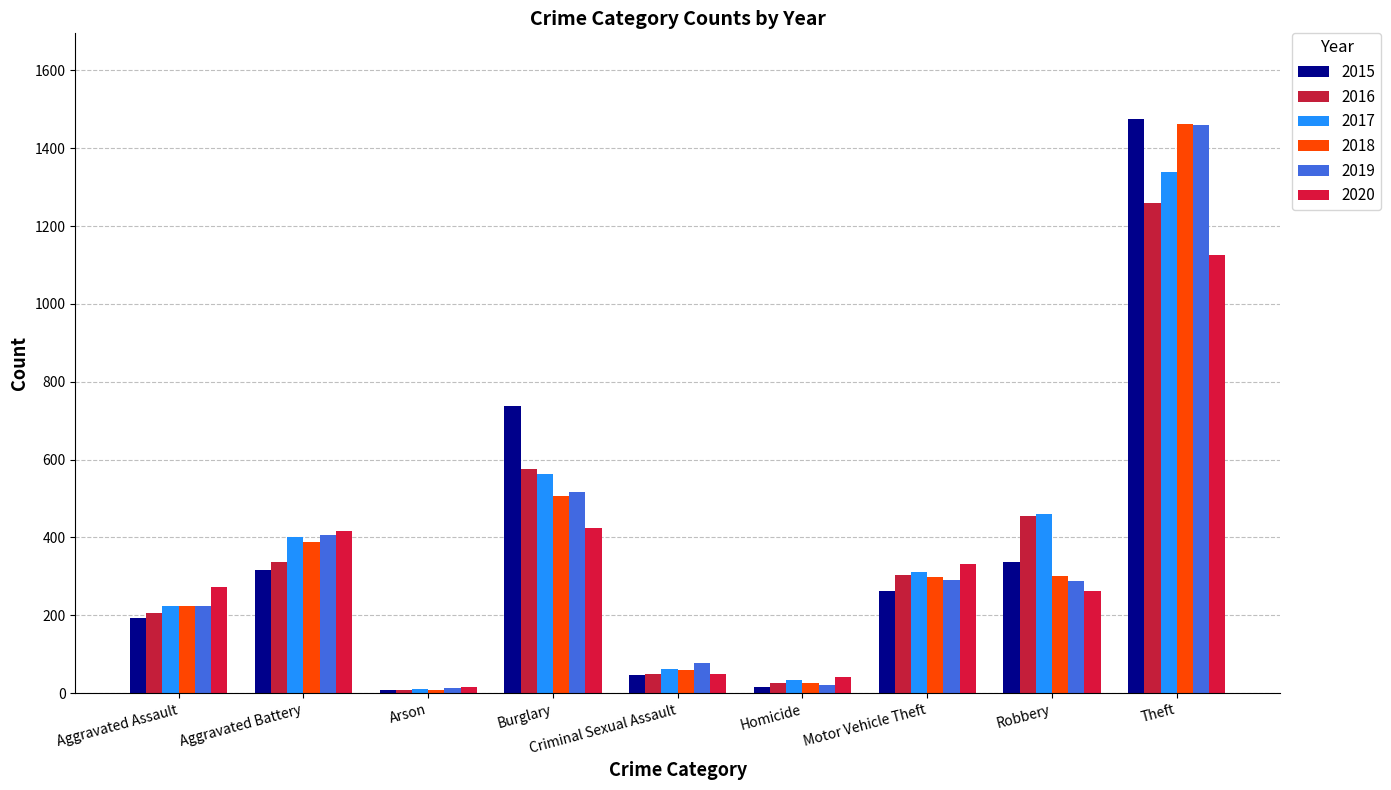

How many bars are there in total?

54